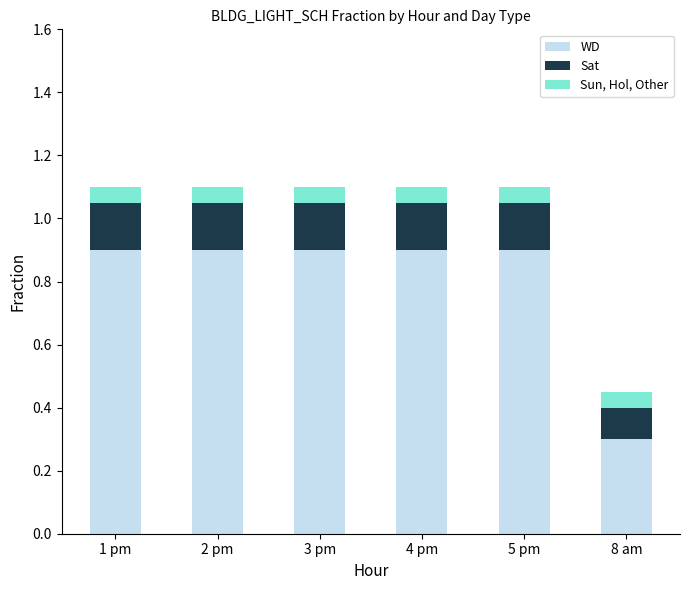

The value of WD at 3 pm is 0.9. True or false?

True